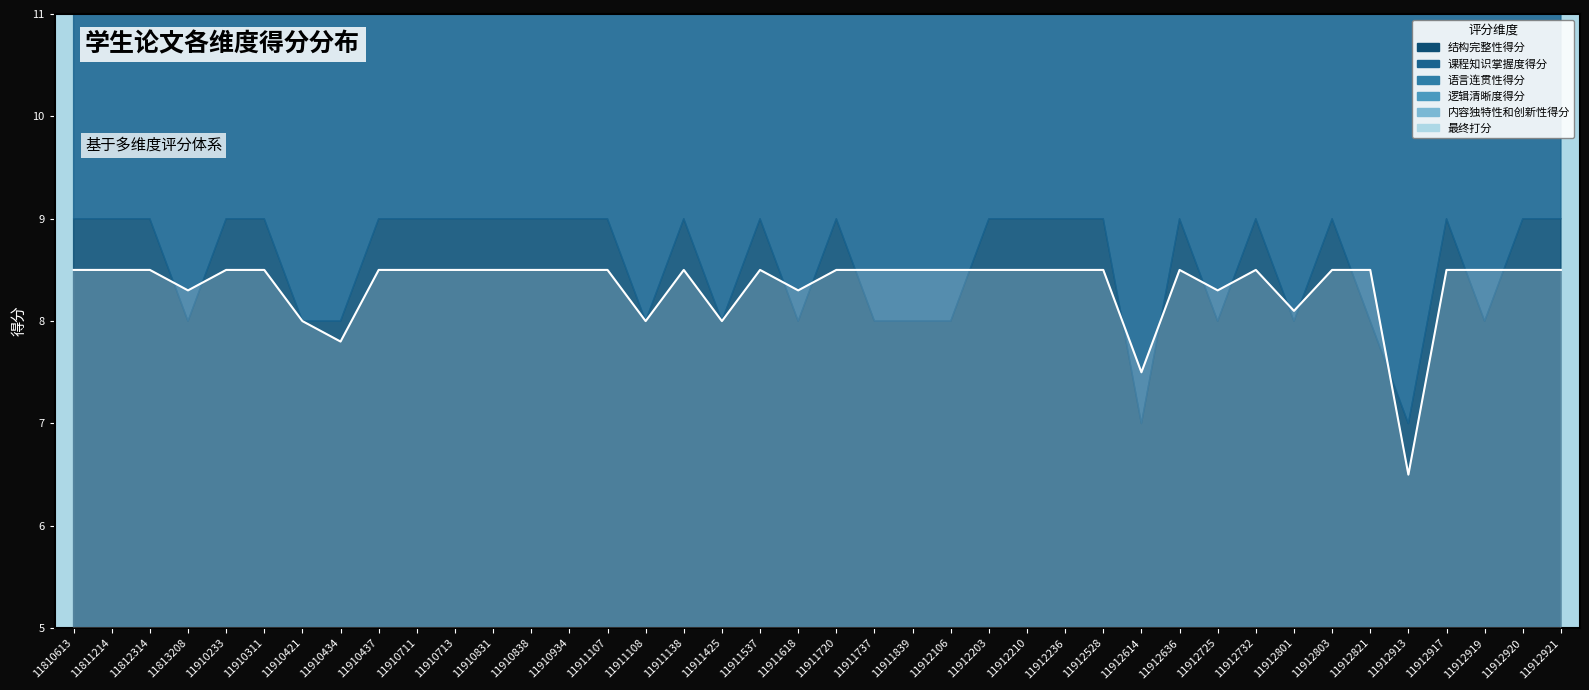

How many data points in 逻辑清晰度得分 are less than 9?

15